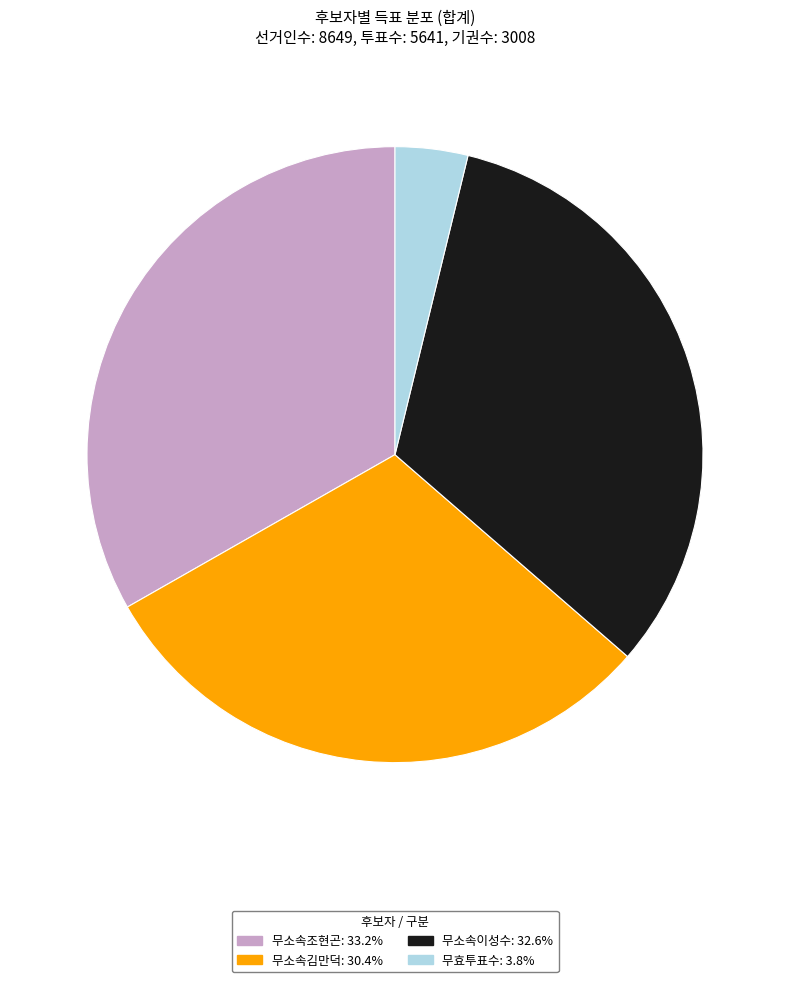

Is it true that 무소속이성수 is 23% of the pie?

False